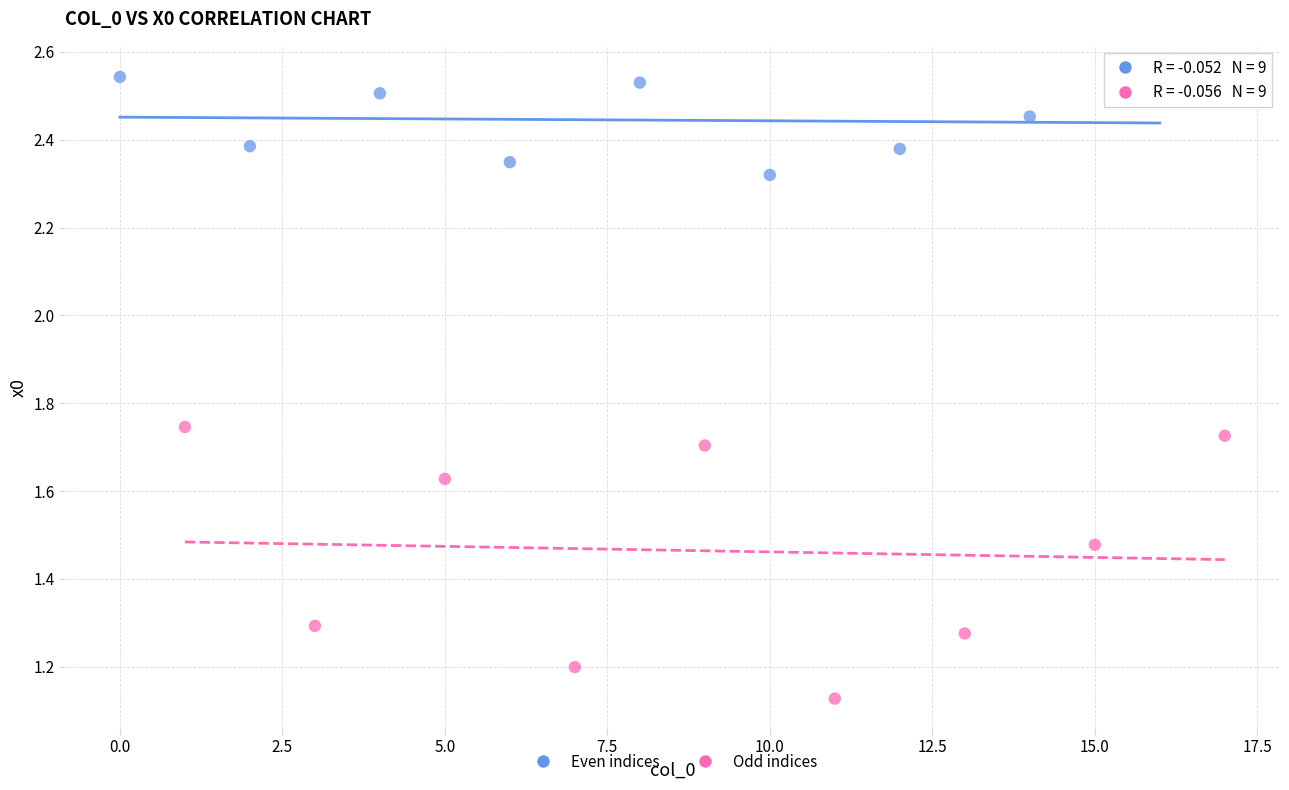

Which series contains the highest Y value?

Even indices